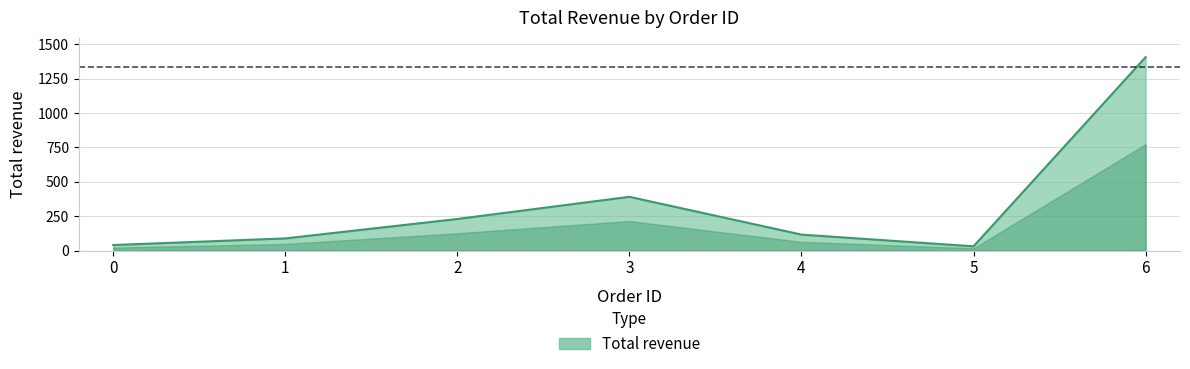

What is the maximum value shown in the chart?

1405.0